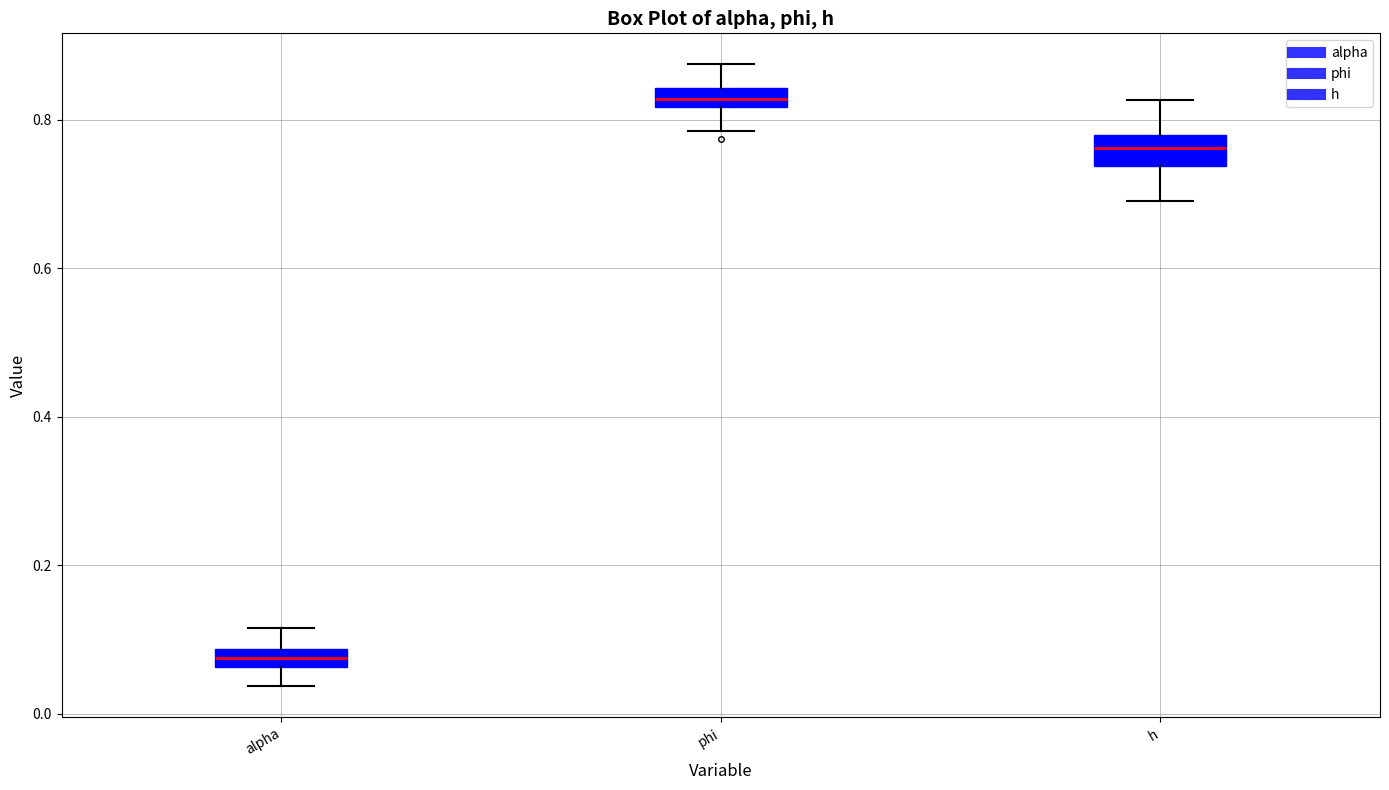

Where does the upper whisker of the box for h end on the y-axis? The values are not printed on the chart, so give them approximately, as read against the axis.

0.82